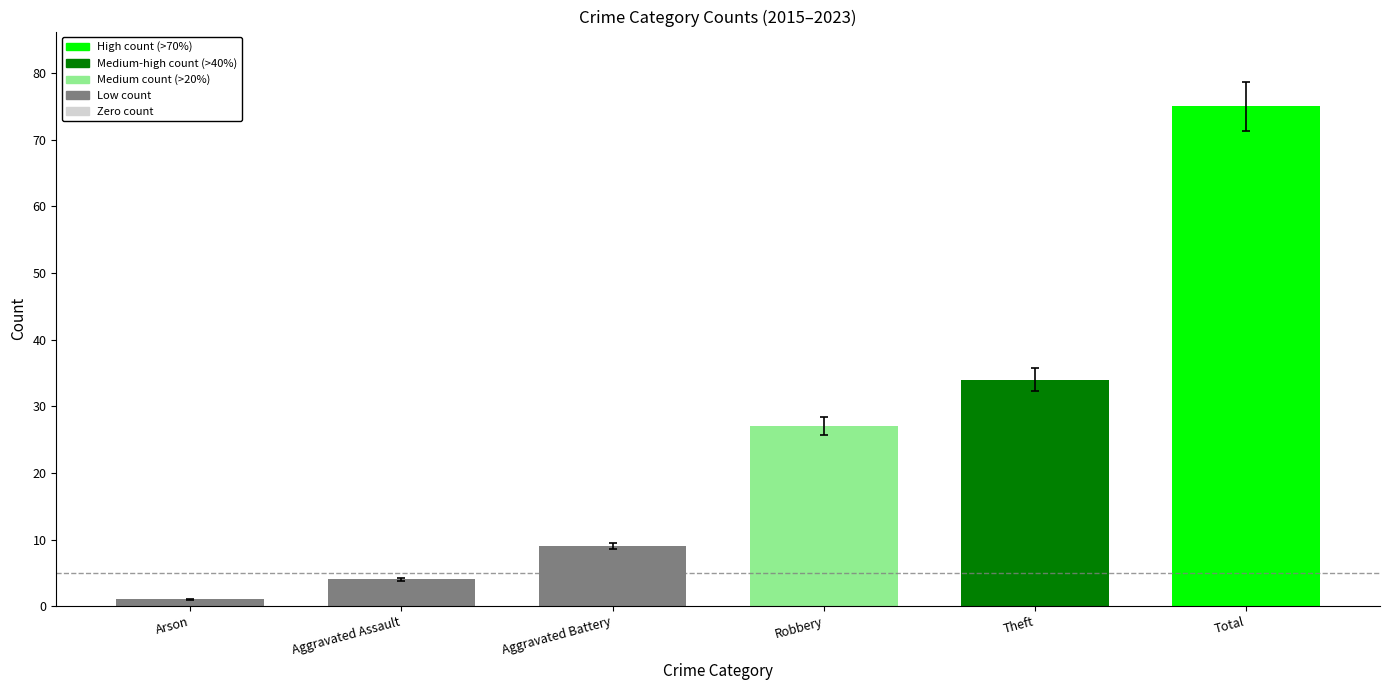

What is the difference between the maximum and minimum values?

74